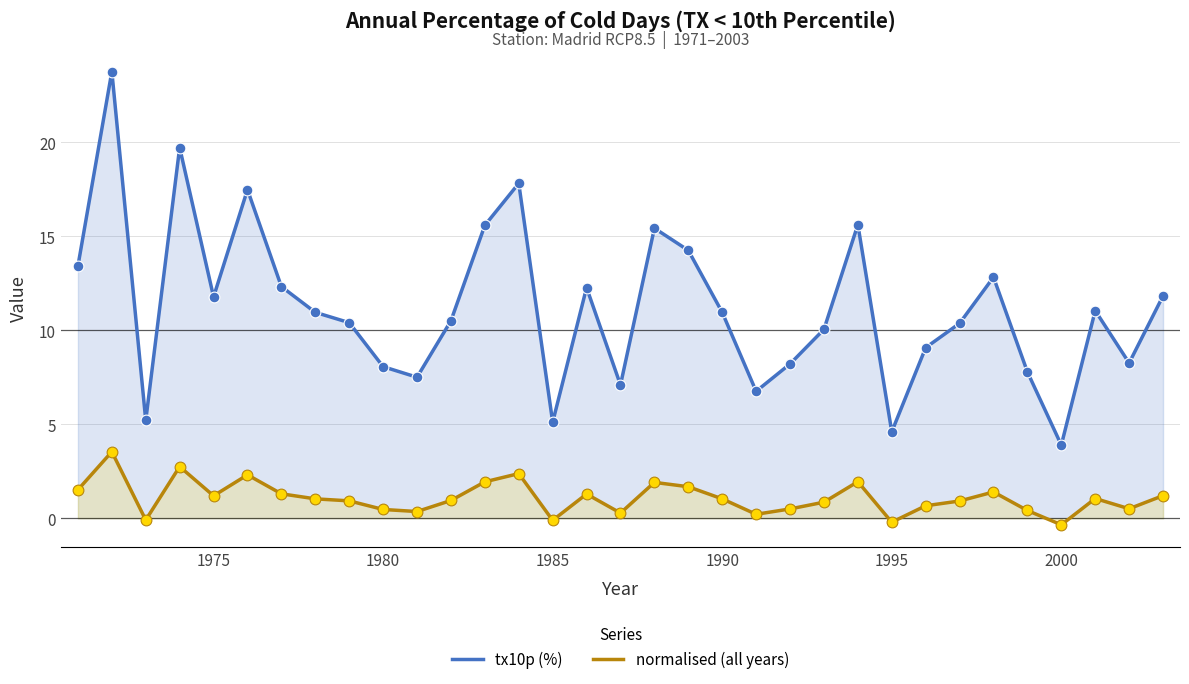

Which series has the largest total across all categories?

tx10p (%)